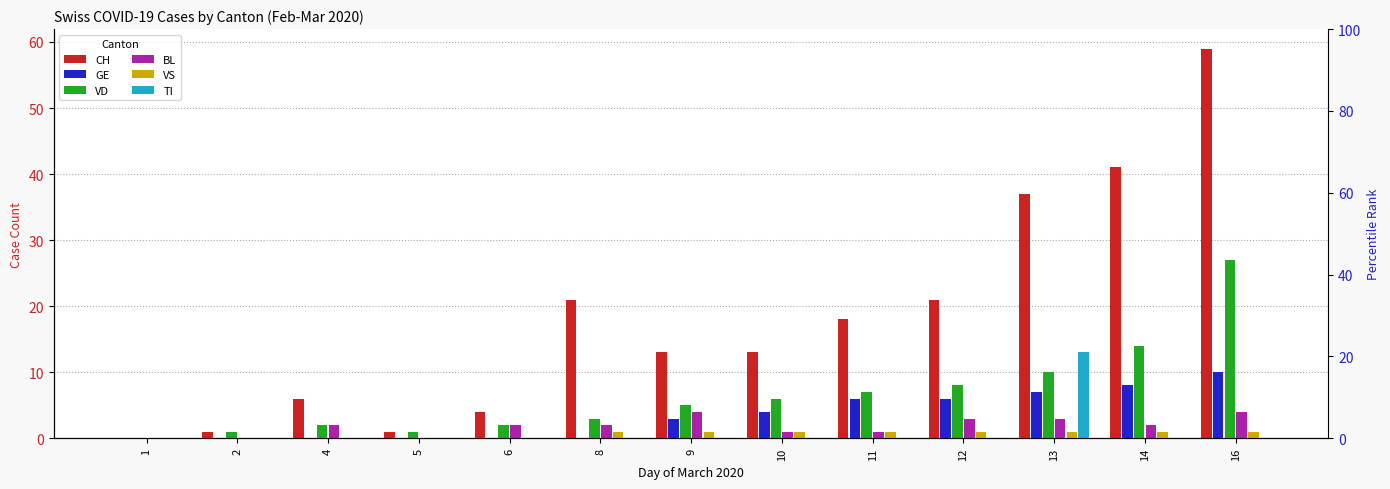

Rank the series by their maximum value, from highest to lowest.

CH, VD, TI, GE, BL, VS